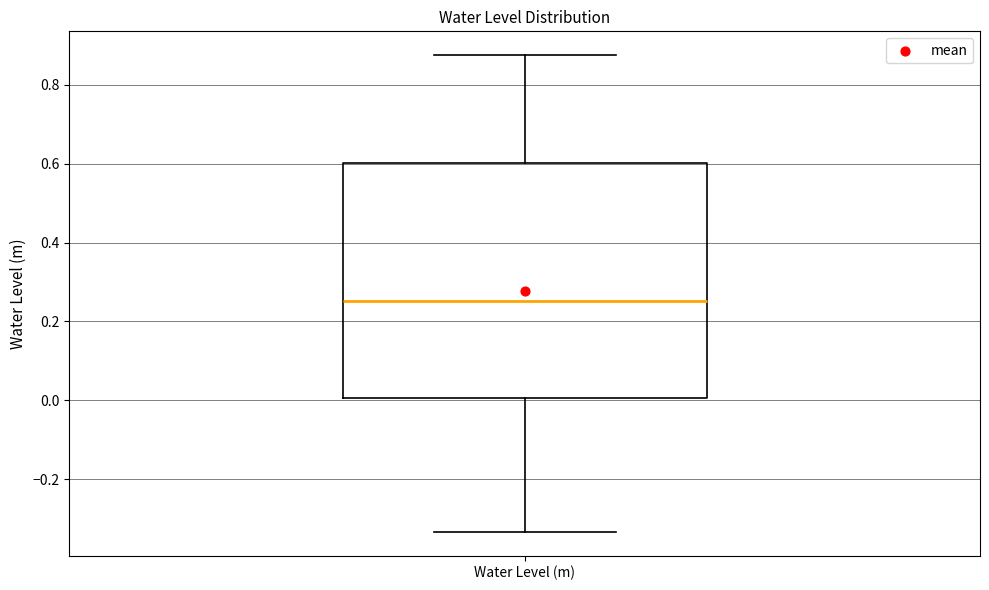

Read this box plot against the y-axis: the position of the median line, the range covered by the box, and the ends of both whiskers. The values are not printed on the chart, so give them approximately, as read against the axis.

median 0.26, box 0.00 to 0.60, whiskers -0.34 to 0.88